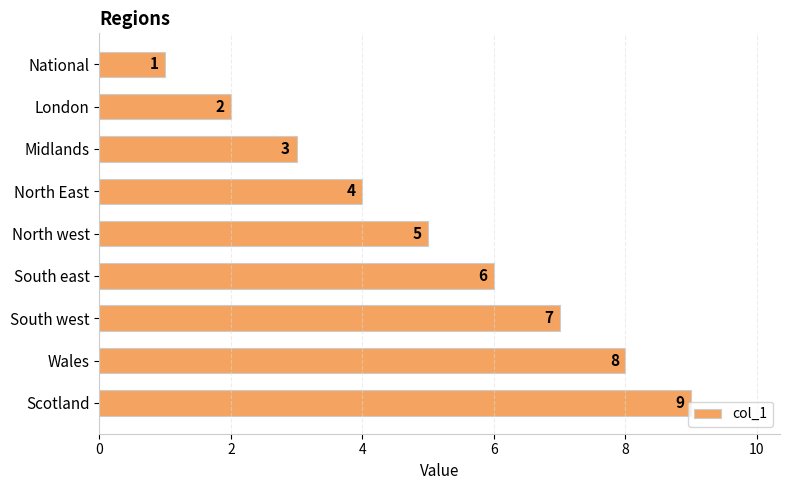

What value does the data have at North west?

5